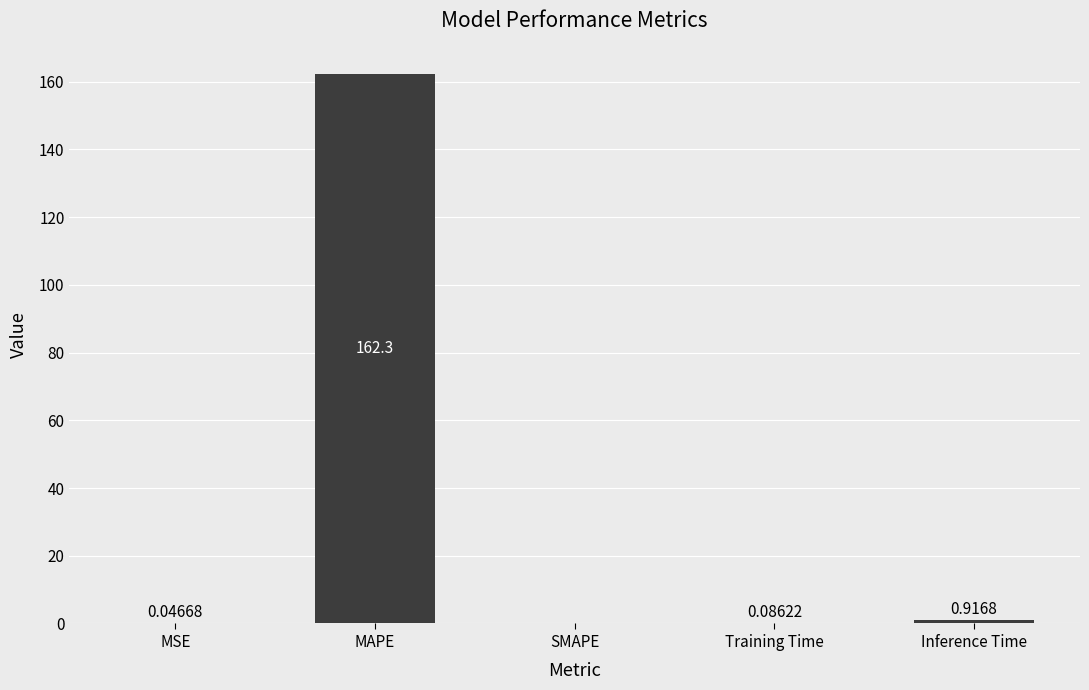

At which category does the chart reach its peak across all series?

MAPE